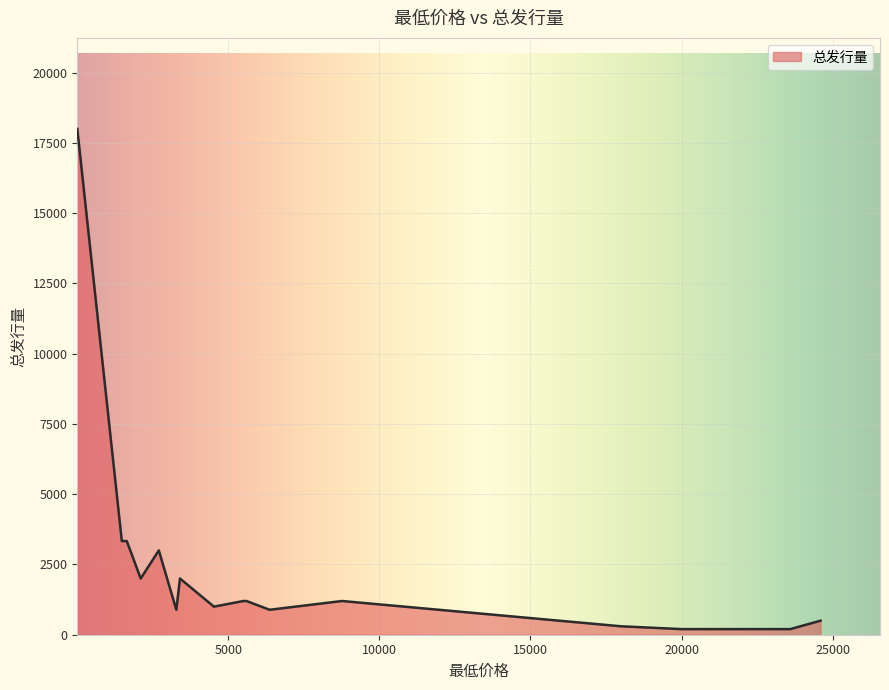

The chart shows a value of 3052 at 2100. True or false?

False